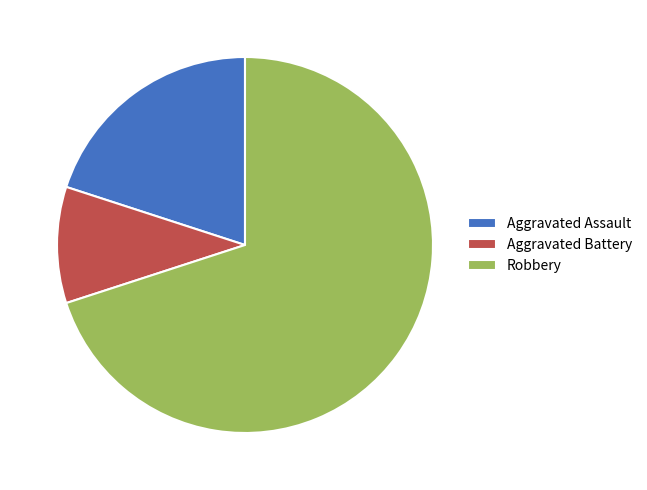

Is there any slice that represents more than half of the pie?

Yes